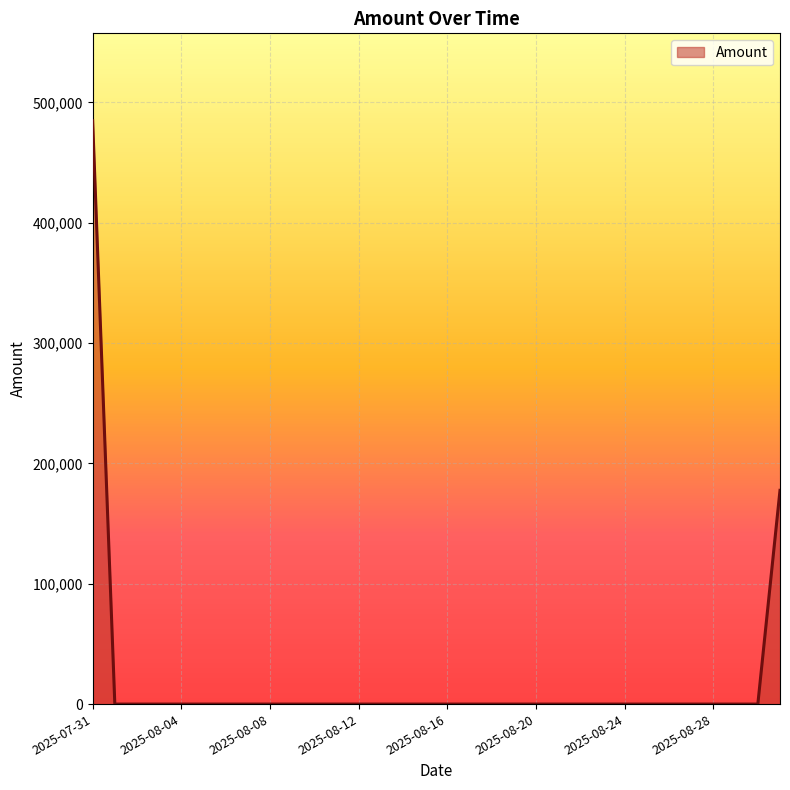

What is the average value?

20693.8